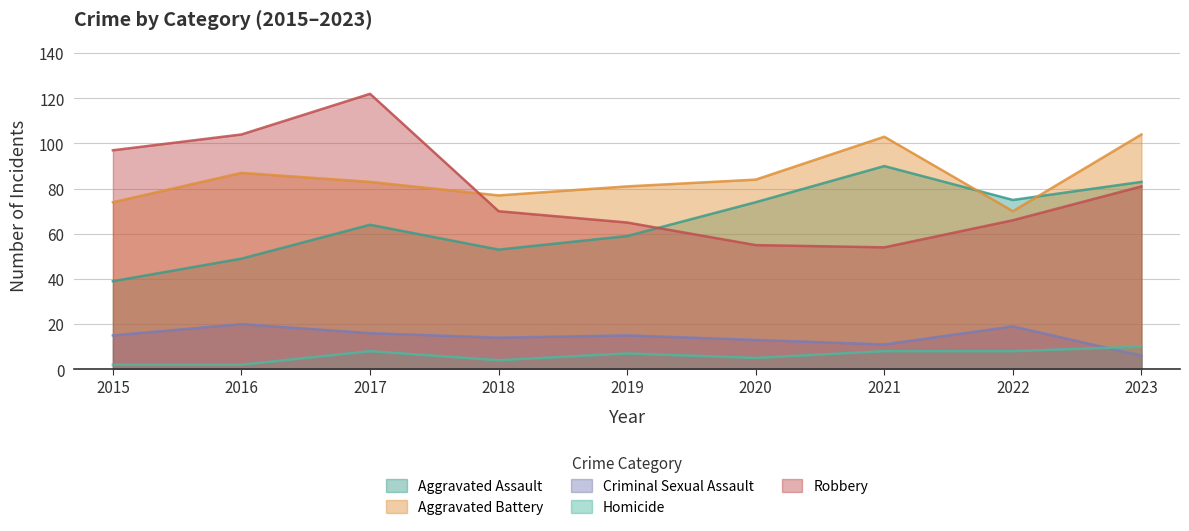

Which series has the largest range (max minus min)?

Robbery